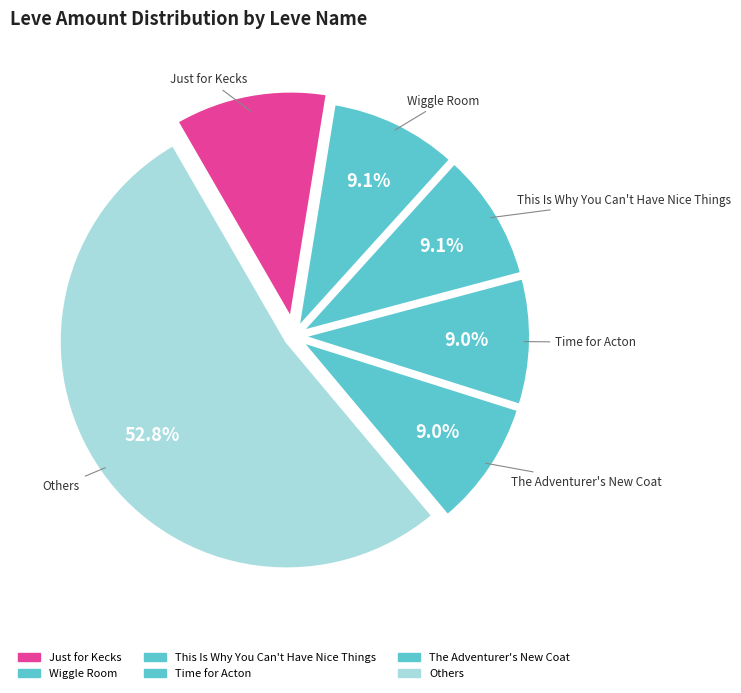

How many slices are in this pie chart?

6